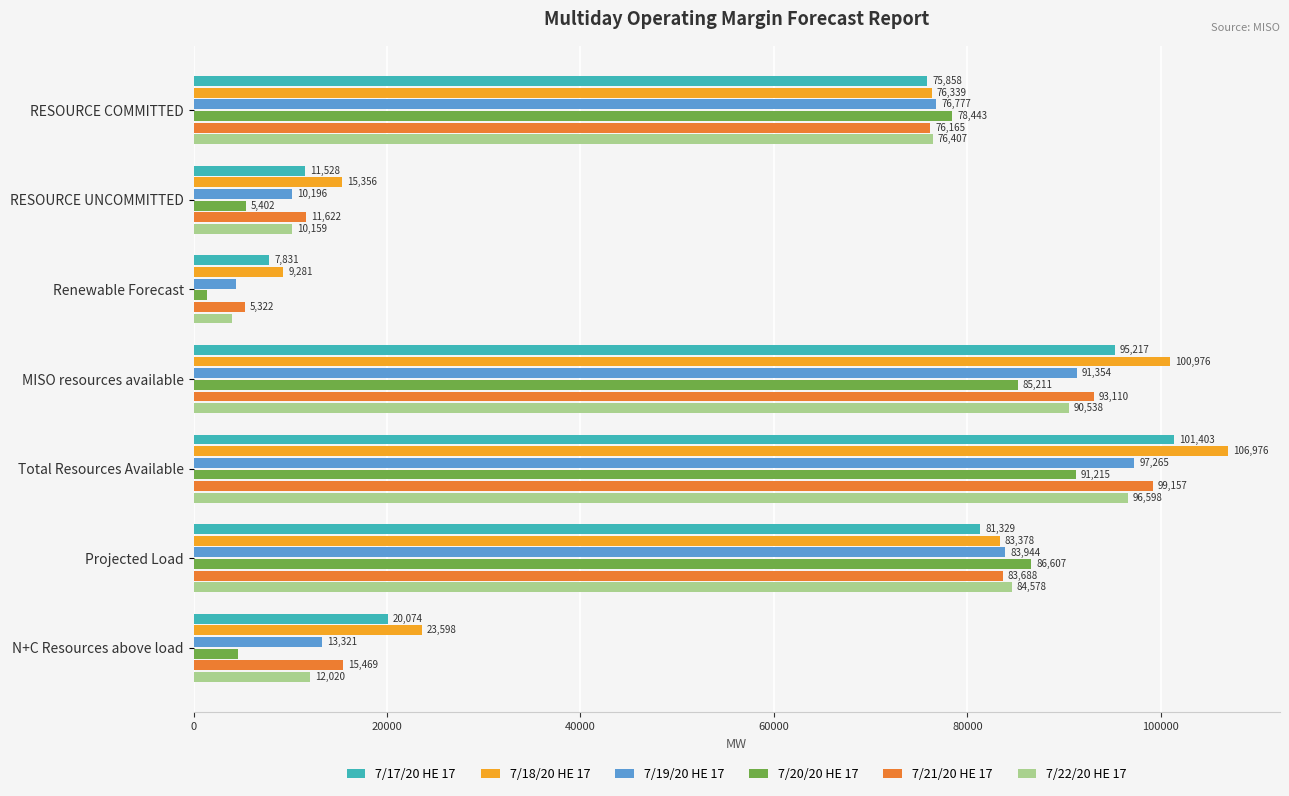

List the labels in order of 7/17/20 HE 17 value, smallest first.

Renewable Forecast, RESOURCE UNCOMMITTED, N+C Resources above load, RESOURCE COMMITTED, Projected Load, MISO resources available, Total Resources Available